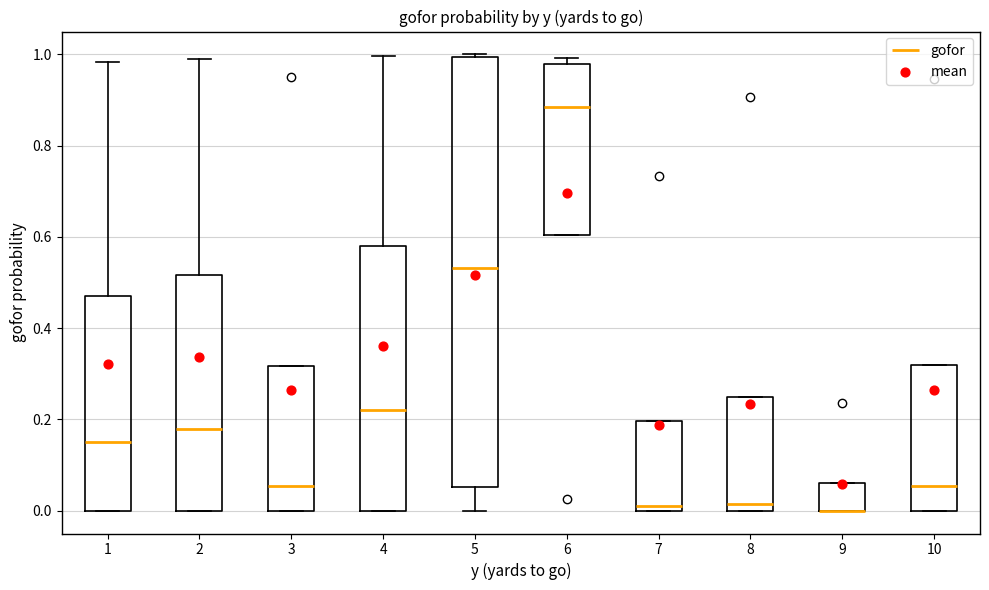

Which box is the tallest, from its lower edge to its upper edge?

5